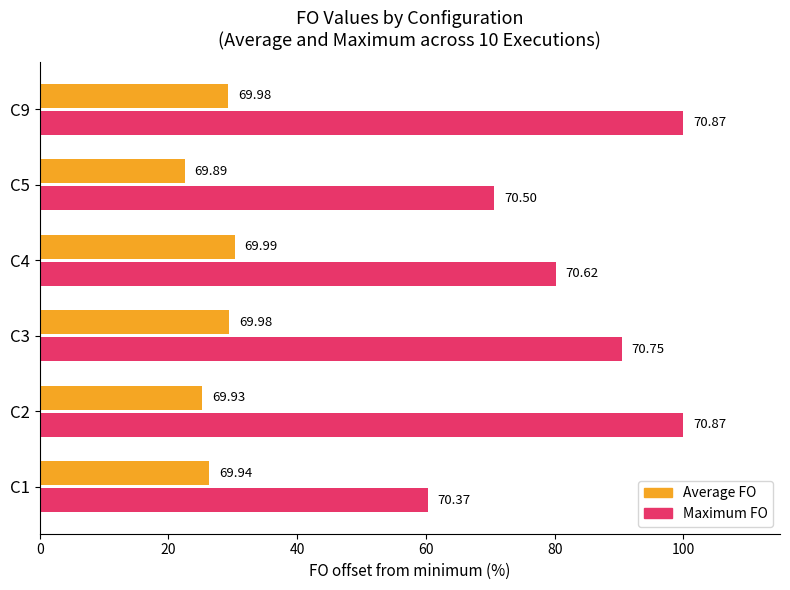

What is the total value across all series at C1?

86.7